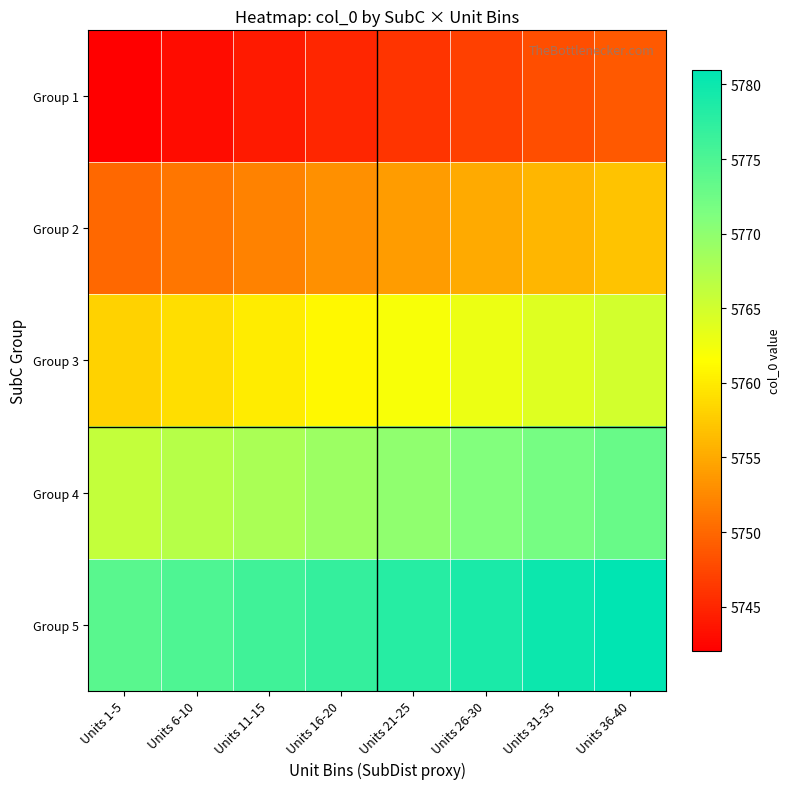

What is the difference between the highest and lowest values at Units 11-15?

32